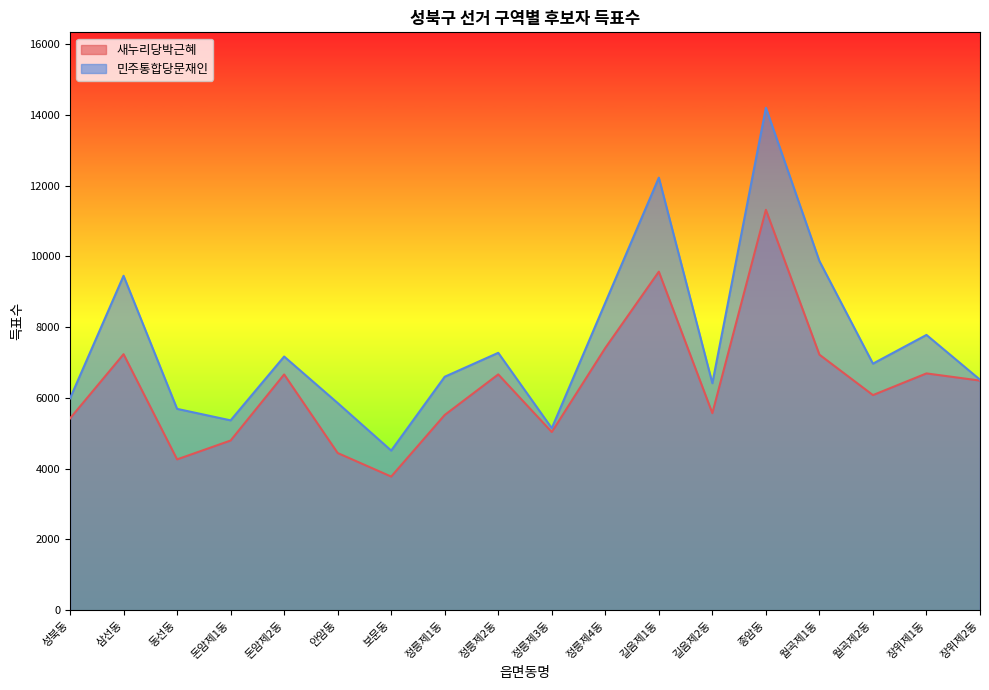

What is the spread (max minus min) of values at 월곡제1동?

2645